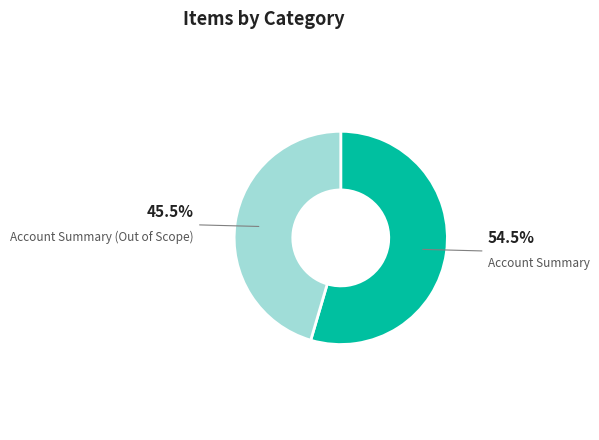

How many segments does this pie chart have?

2